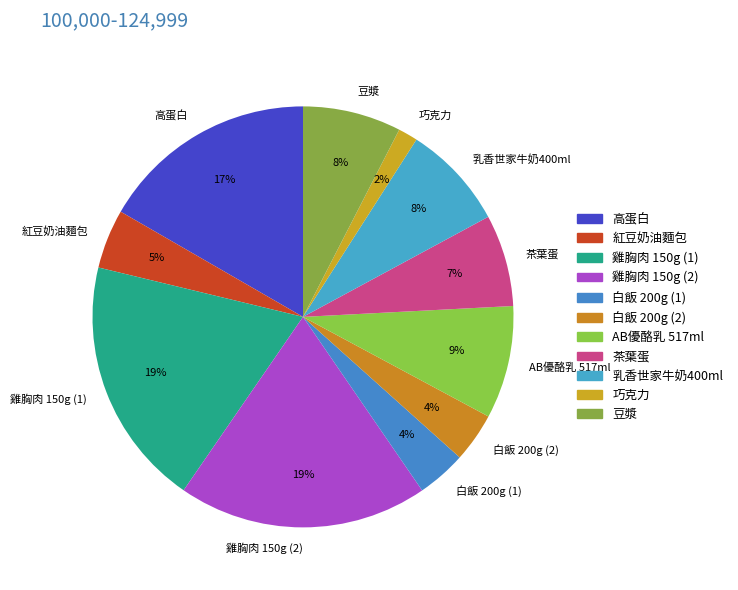

What percentage is the 白飯 200g (1) slice, to the nearest percent?

4%